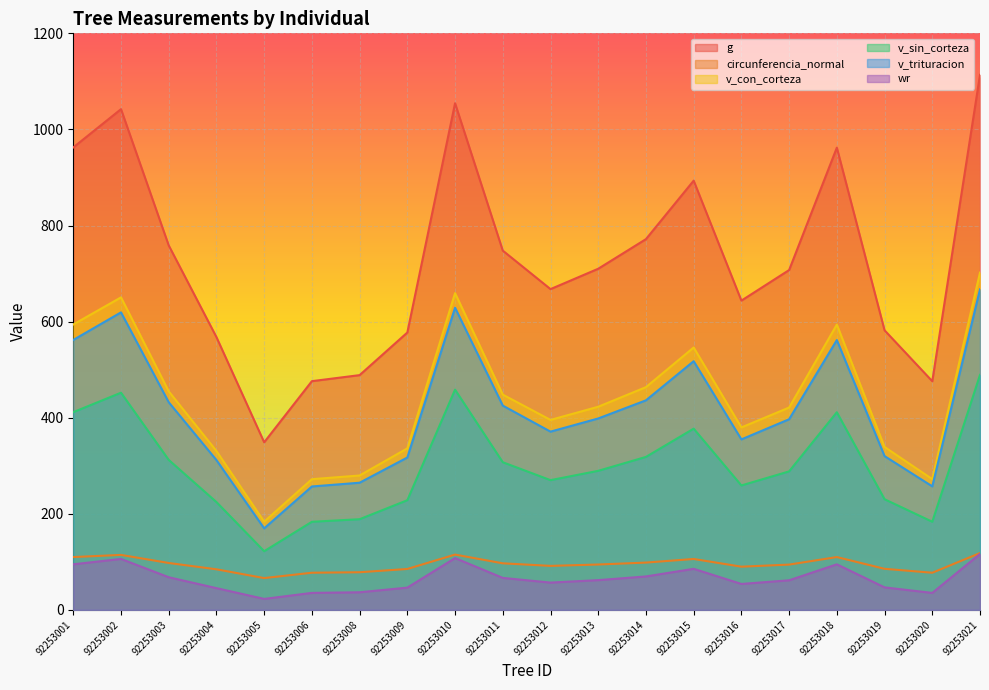

What is the spread (max minus min) of values at 92253019?

535.0